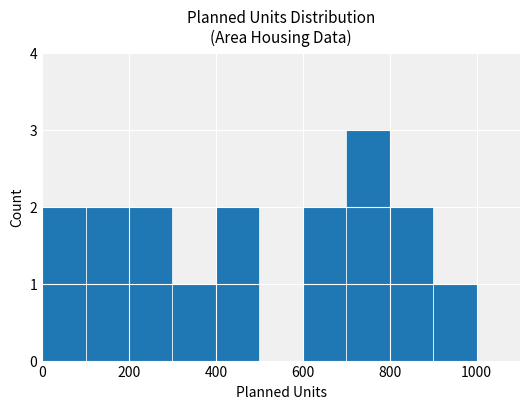

What is the sum of all values?

17